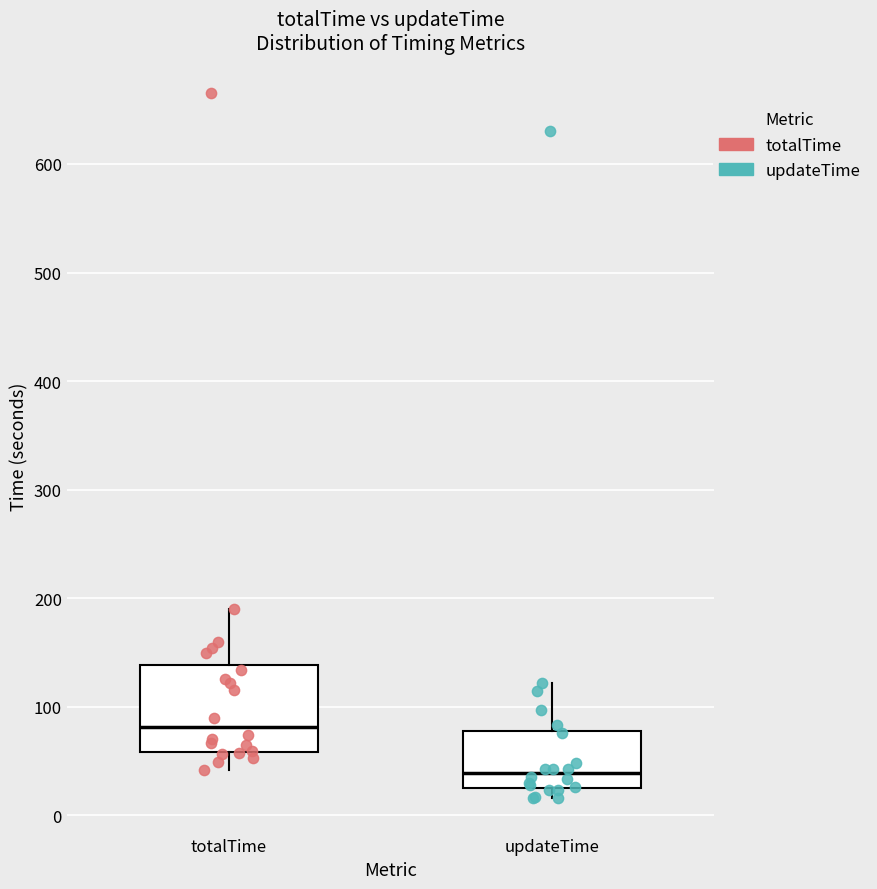

Which box has the lowest median line?

updateTime